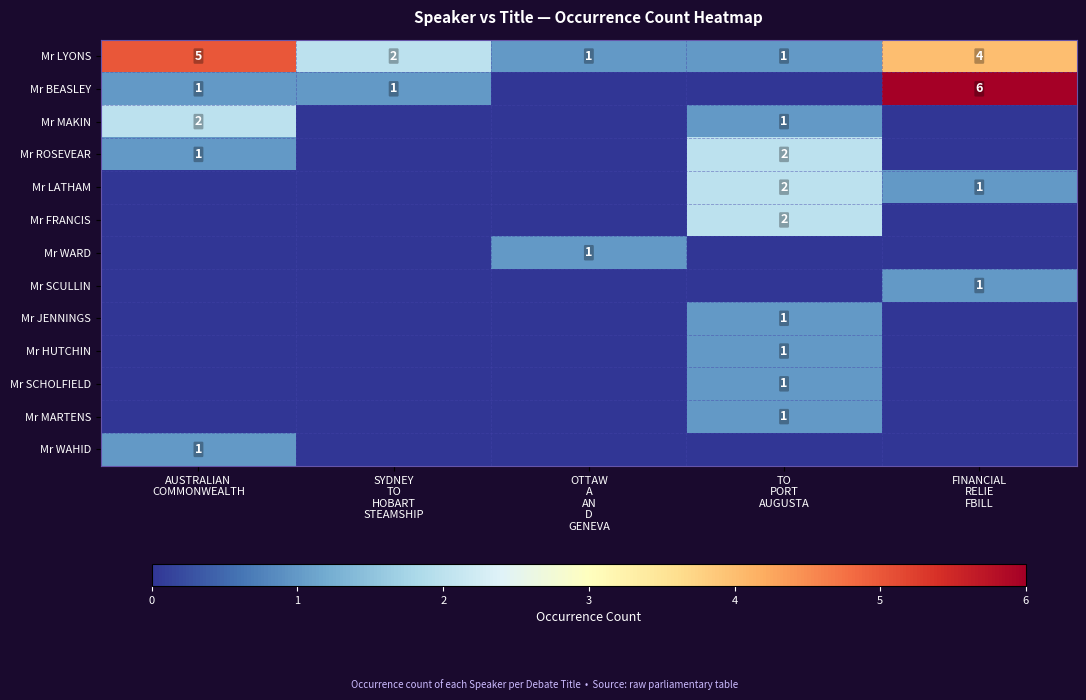

At how many categories does at least one series exceed 1?

4